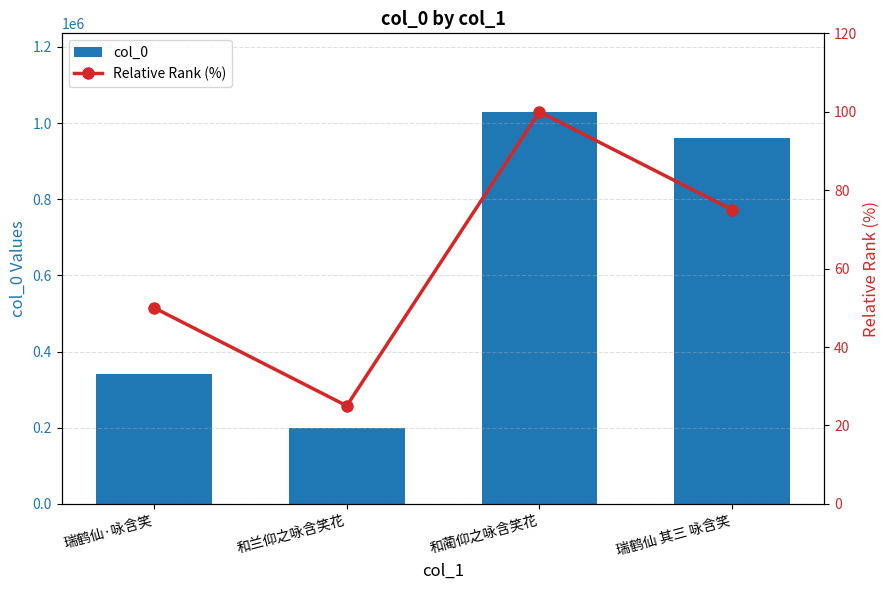

List the series in order of their overall mean, highest first.

col_0, Relative Rank (%)